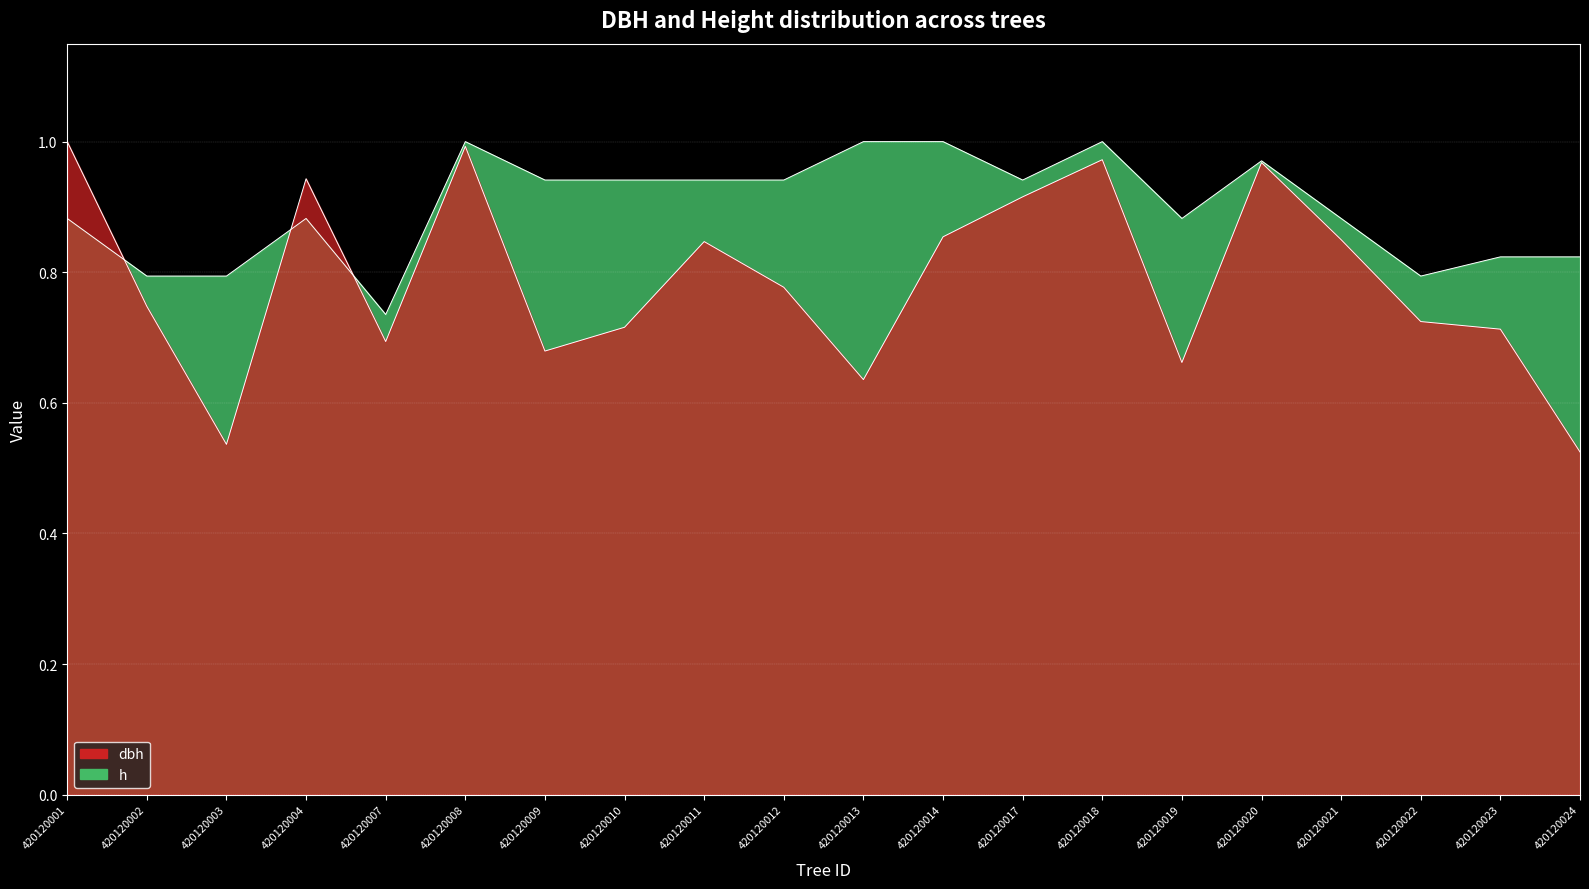

What is the spread (max minus min) of values at 420120013?

0.4